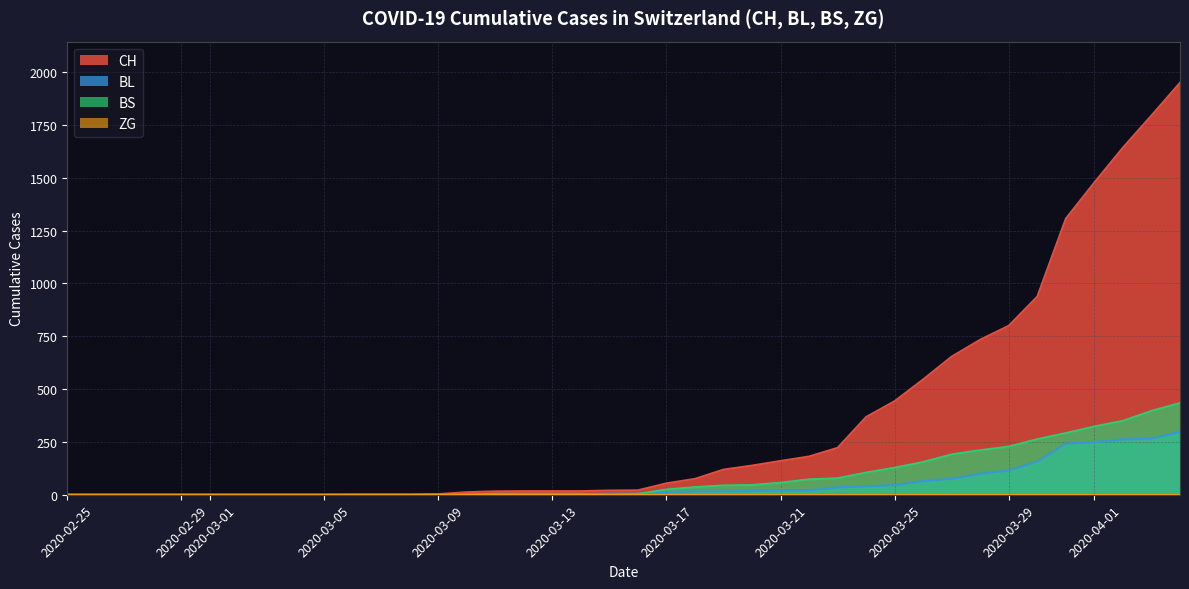

Does the chart have visible grid lines?

Yes